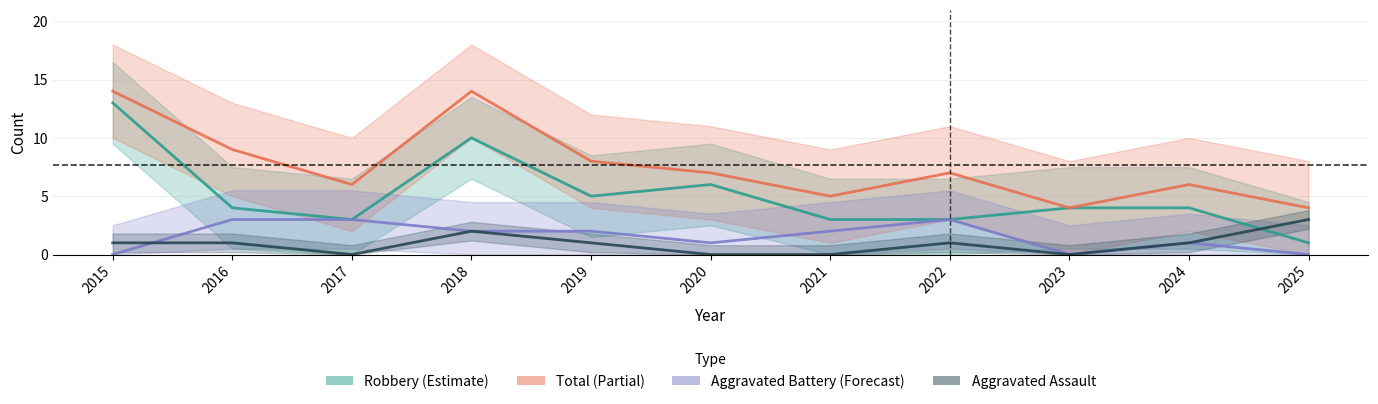

Reading left to right, list all the values displayed in this chart.

Aggravated Assault: 2015=1	2016=1	2017=0	2018=2	2019=1	2020=0	2021=0	2022=1	2023=0	2024=1	2025=3
Aggravated Battery: 2015=0	2016=3	2017=3	2018=2	2019=2	2020=1	2021=2	2022=3	2023=0	2024=1	2025=0
Robbery: 2015=13	2016=4	2017=3	2018=10	2019=5	2020=6	2021=3	2022=3	2023=4	2024=4	2025=1
Total: 2015=14	2016=9	2017=6	2018=14	2019=8	2020=7	2021=5	2022=7	2023=4	2024=6	2025=4